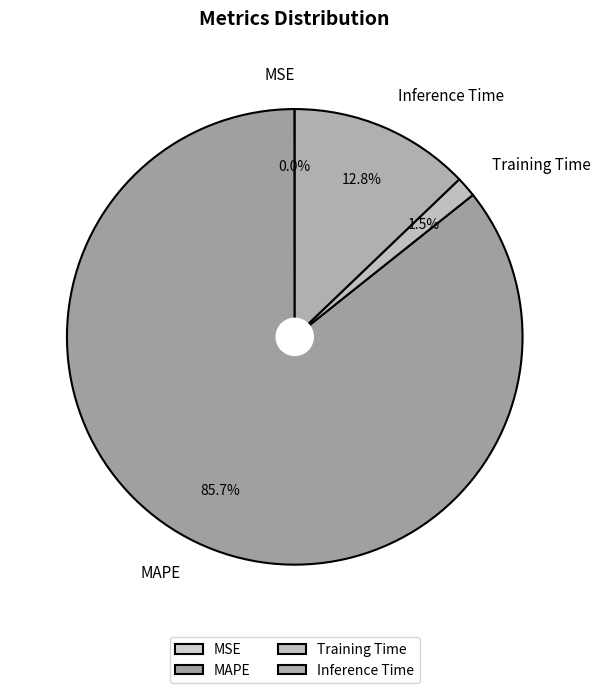

Which has a higher value, MAPE or Inference Time?

MAPE